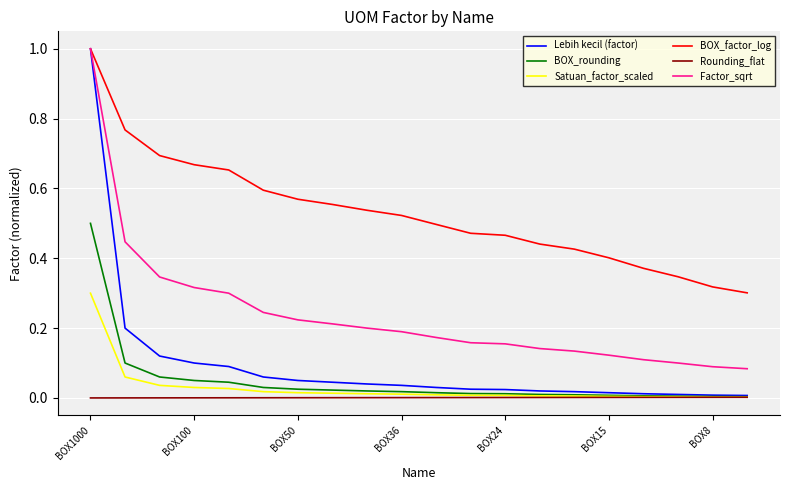

True or false: BOX_factor_log and BOX_rounding intersect in this chart.

False